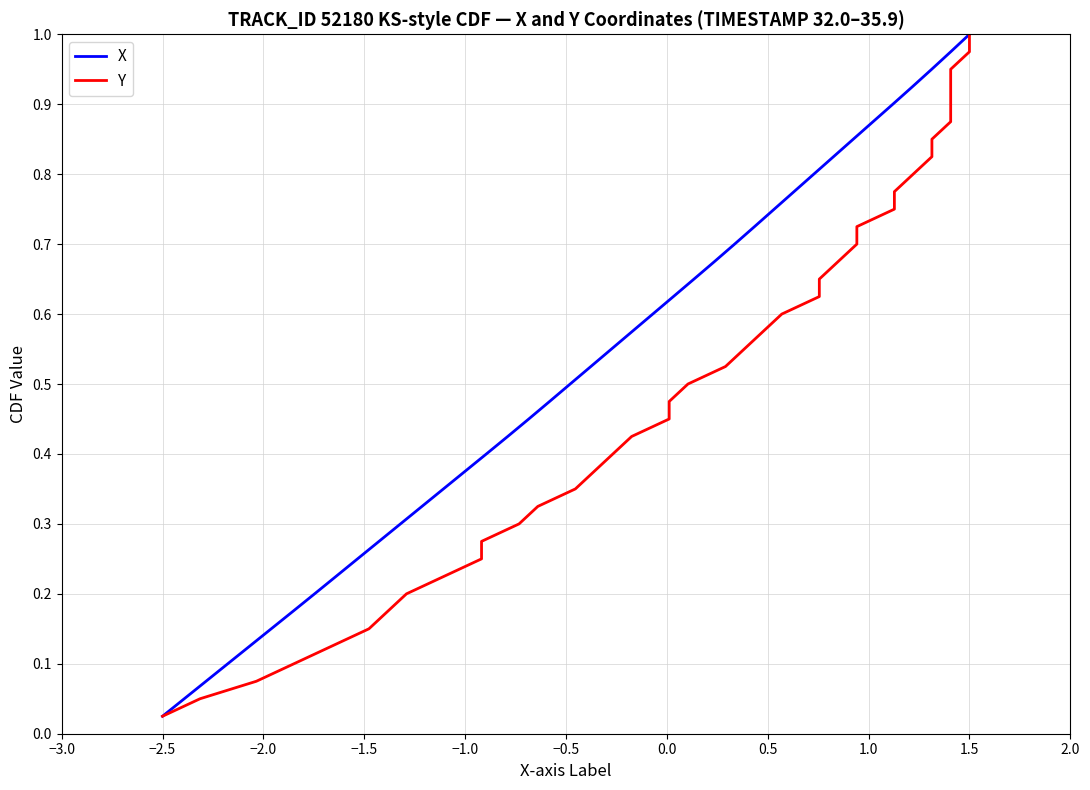

True or false: X and Y cross at least once.

False